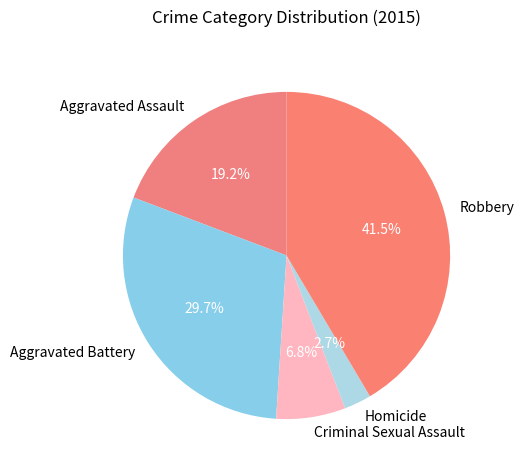

What is the largest slice in the pie chart?

Robbery